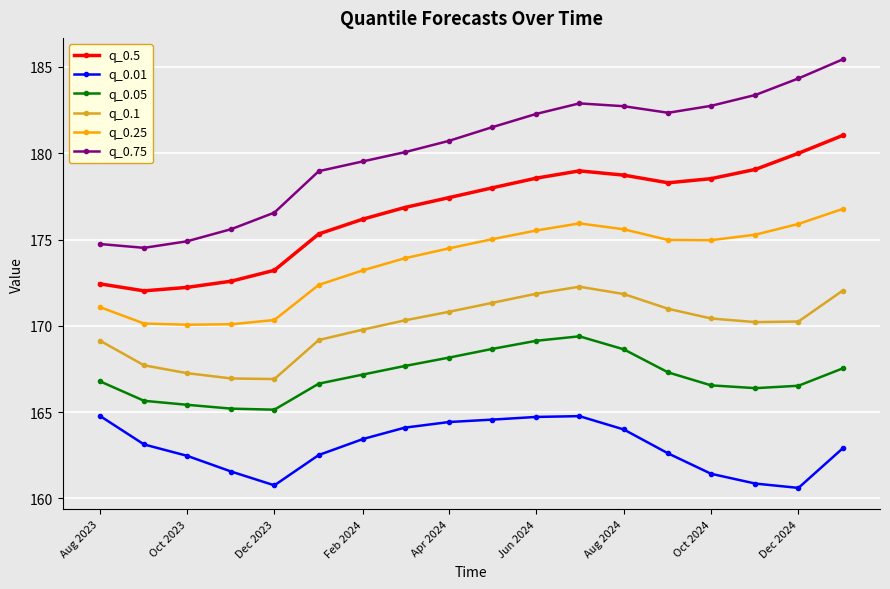

Rank the series by their maximum value, from highest to lowest.

q_0.75, q_0.5, q_0.25, q_0.1, q_0.05, q_0.01